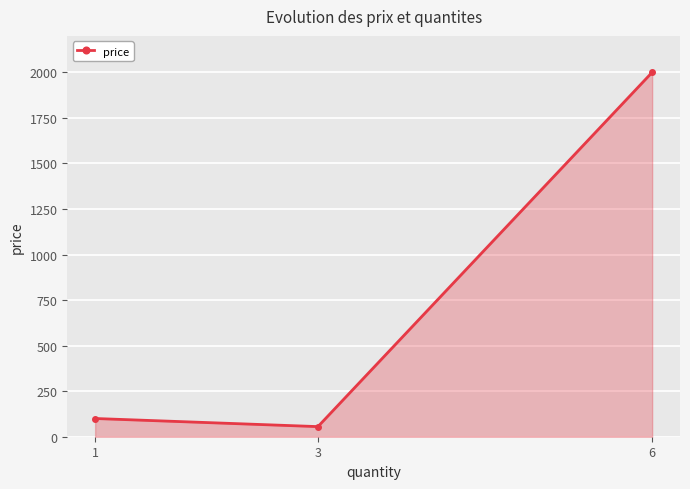

True or false: the data shows 171.5 at 1.

False